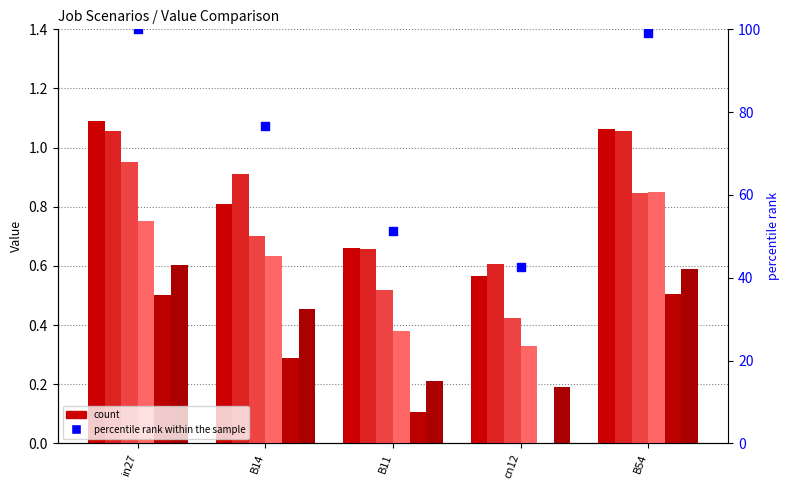

At how many categories does at least one series exceed 0?

5